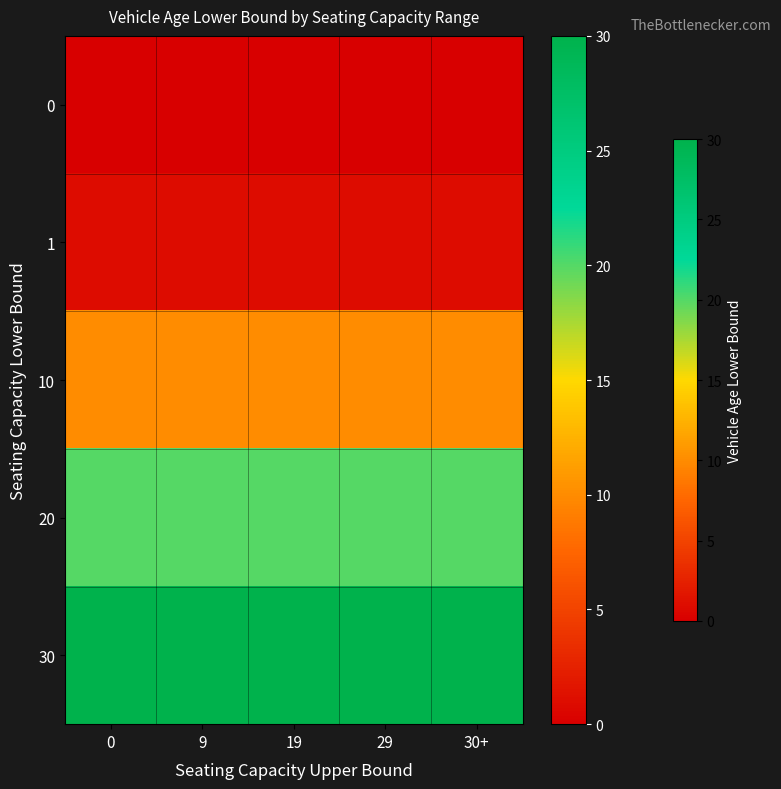

What is the maximum value shown in the chart?

30